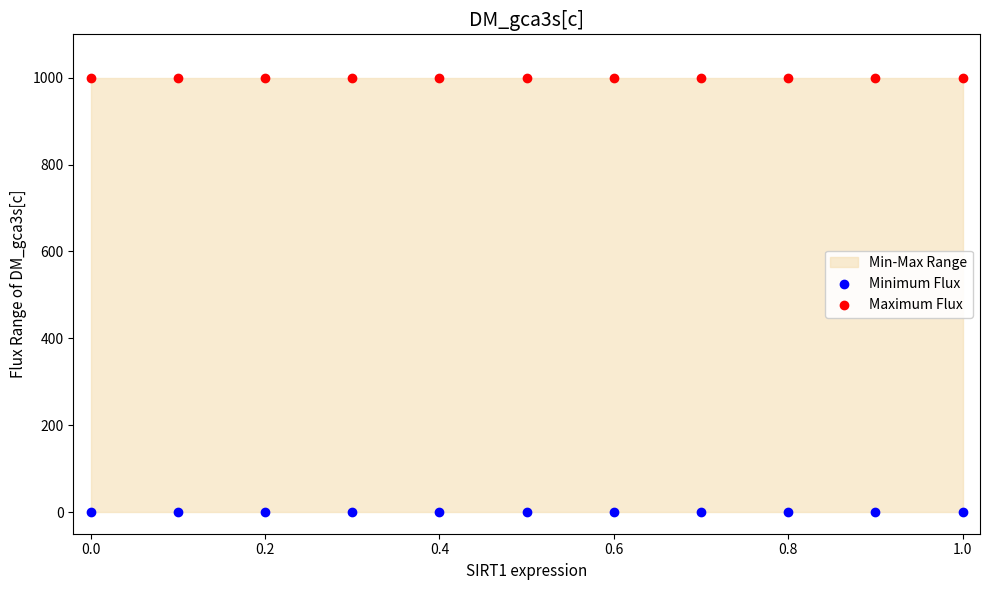

Which series reaches the minimum Y coordinate?

Minimum Flux